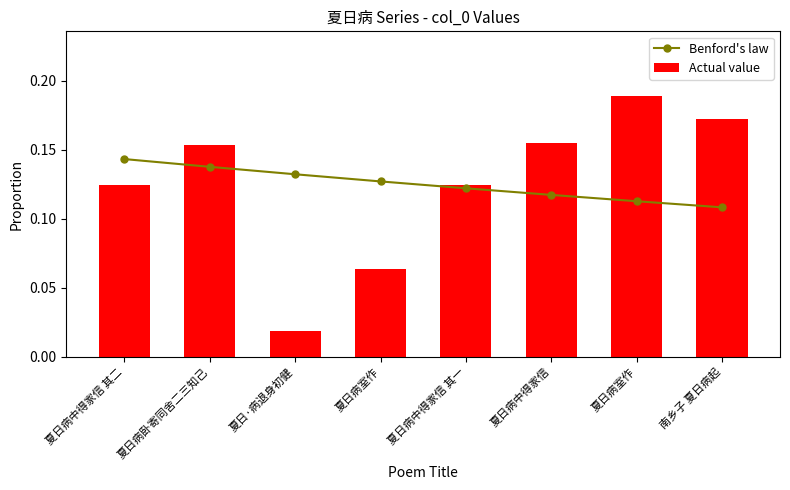

At which category is the sum across all series the highest?

夏日病室作